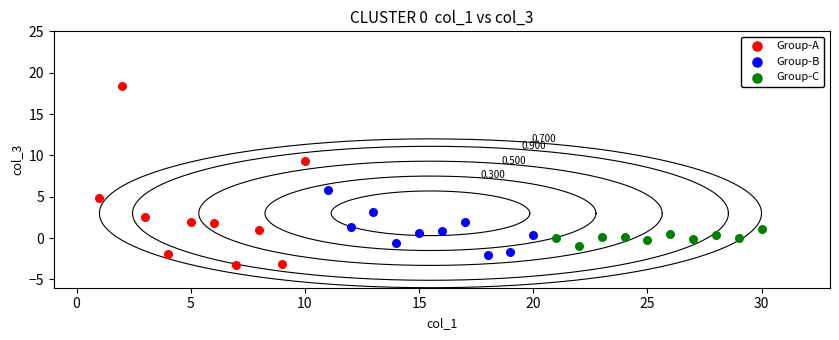

Which series has the largest Y range (max minus min)?

Group-A